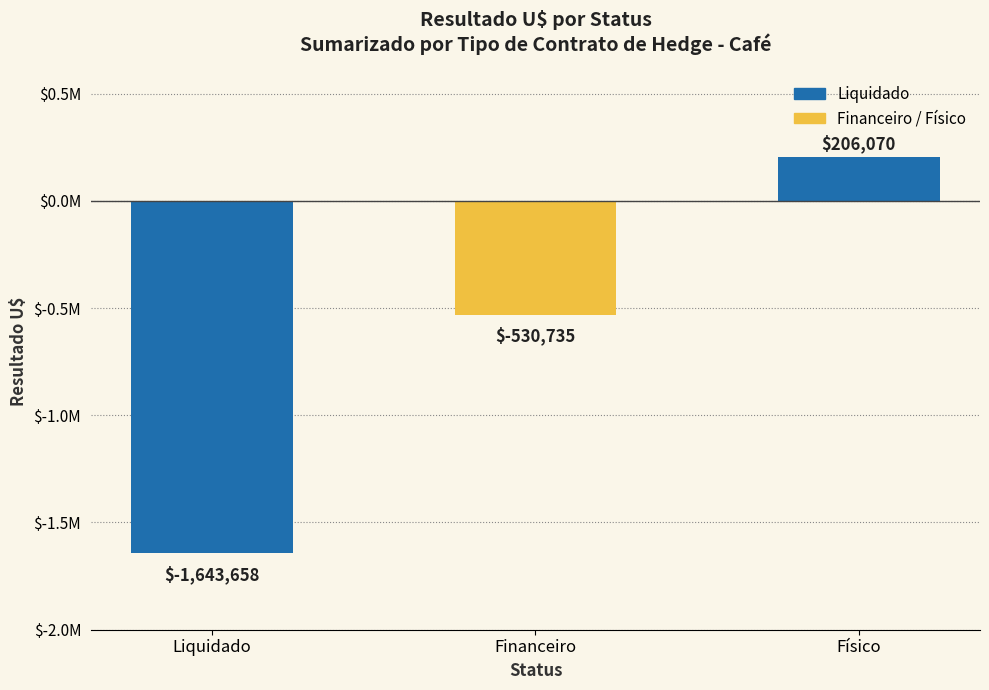

Does the chart contain any negative values?

Yes